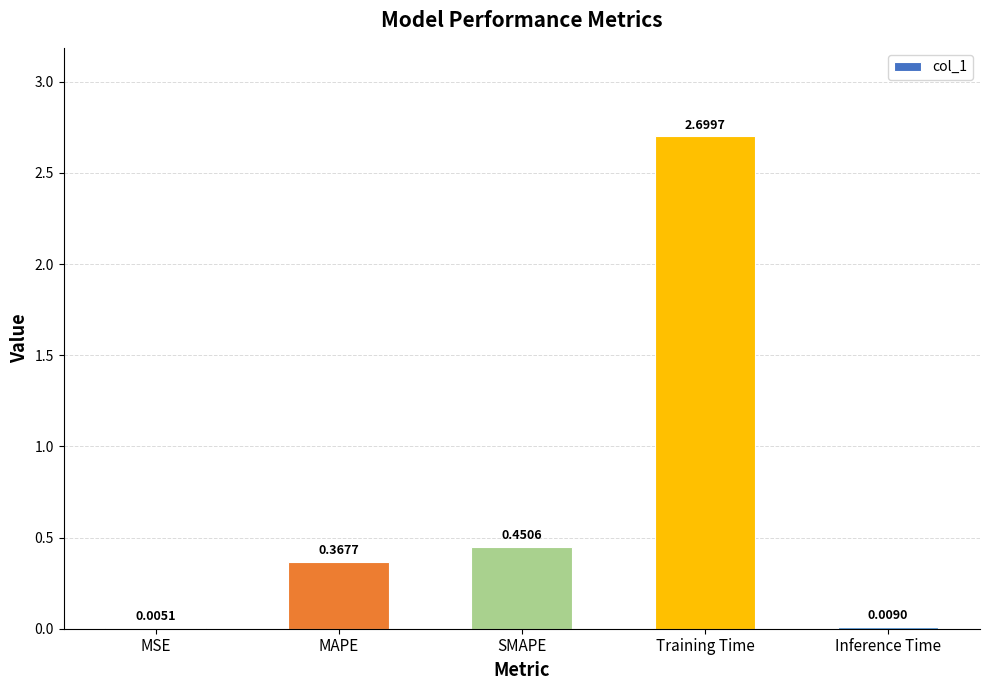

Are the bars horizontal?

No